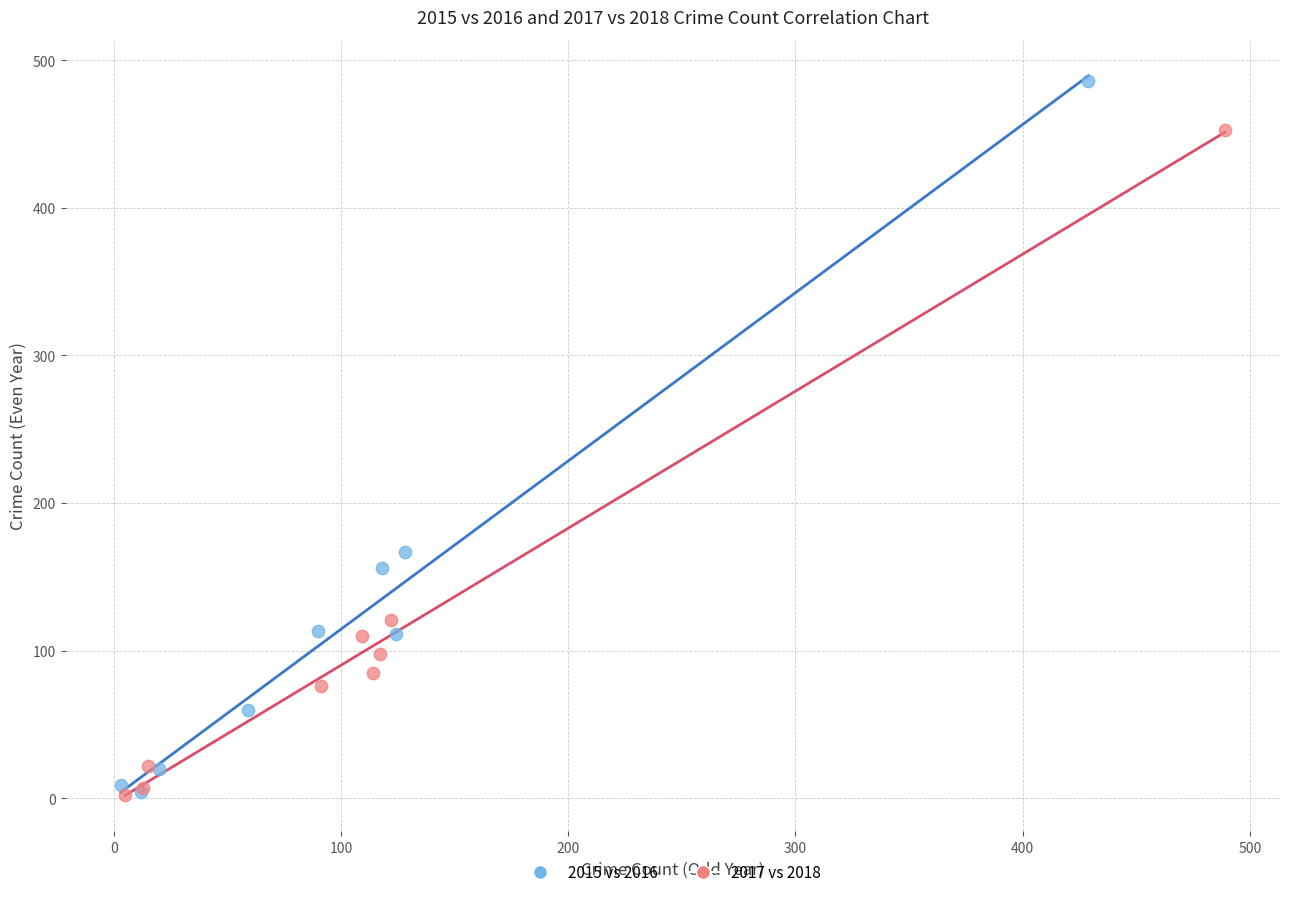

Which series has the widest spread of Y values?

2015 vs 2016